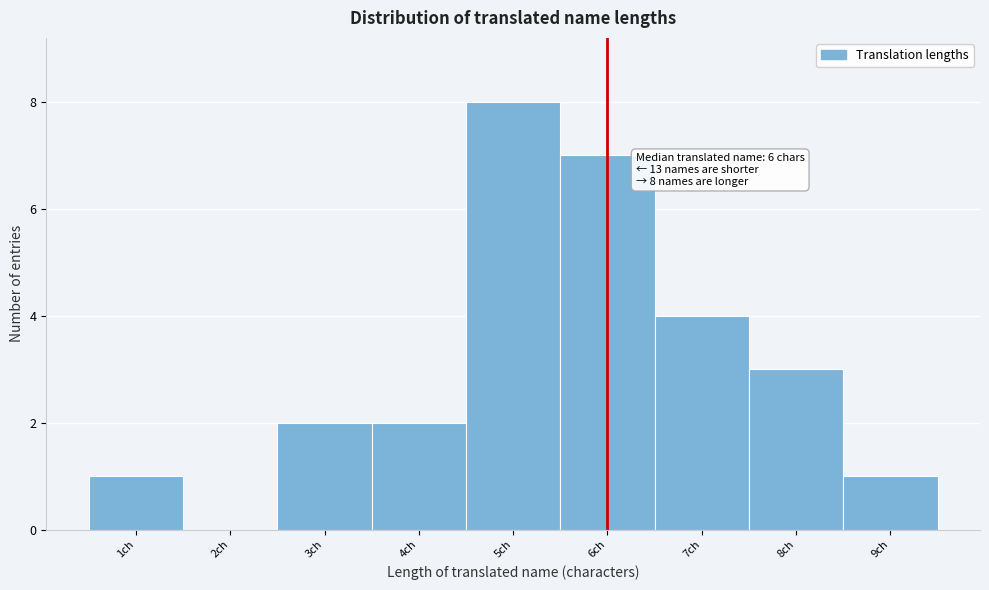

Over which range of the x-axis is the bar tallest?

4.5 to 5.5